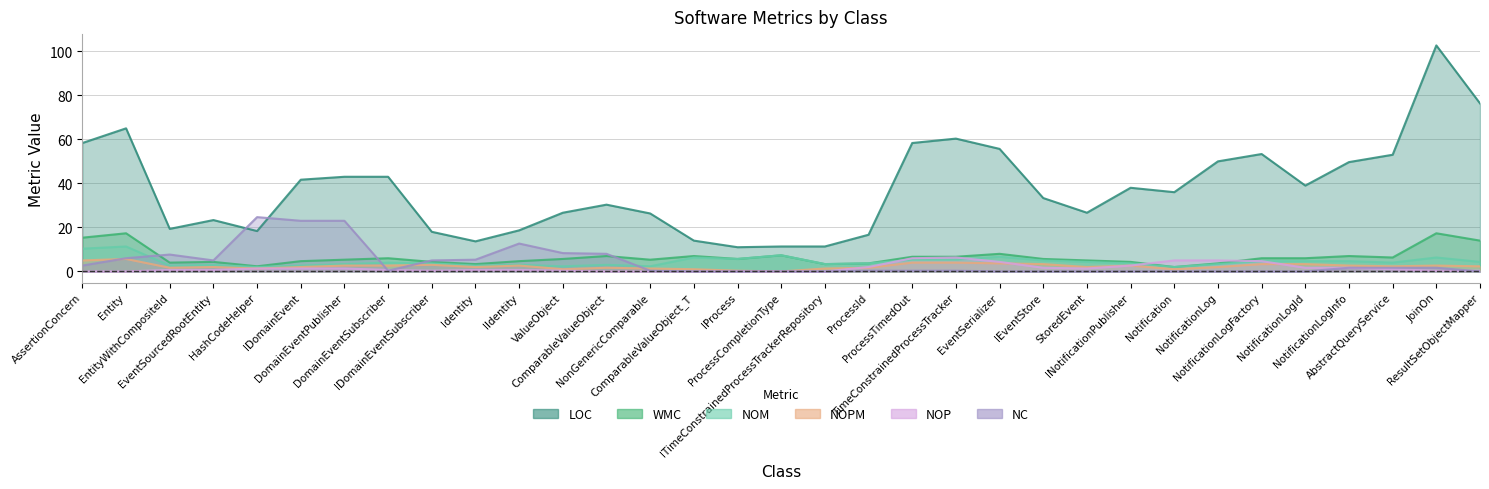

True or false: NC has a value of -44 at TimeConstrainedProcessTracker.

False